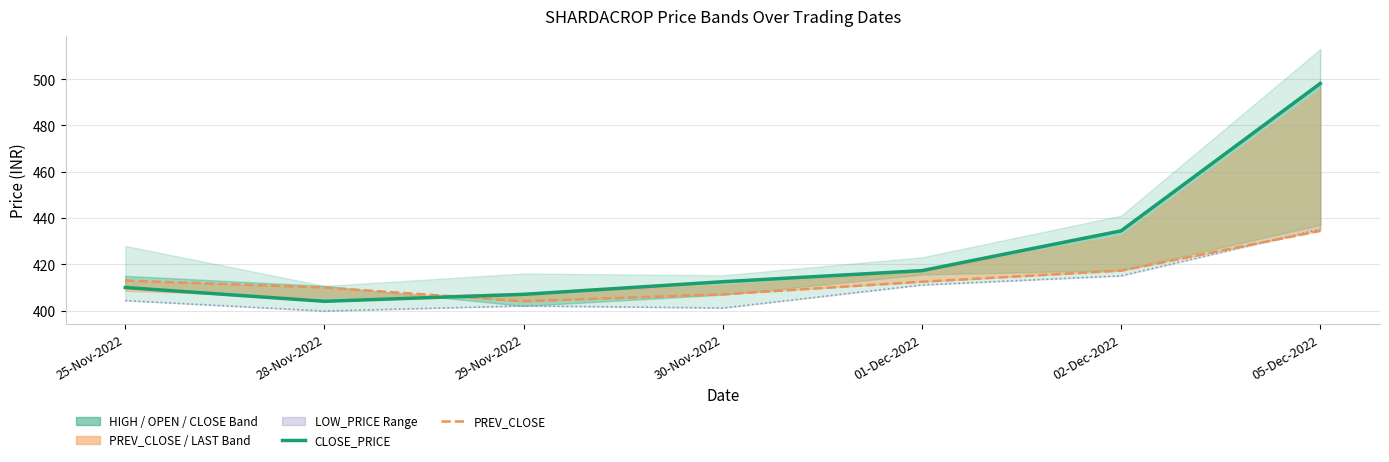

What is the sum of the PREV_CLOSE values at 01-Dec-2022 and 05-Dec-2022?

846.9